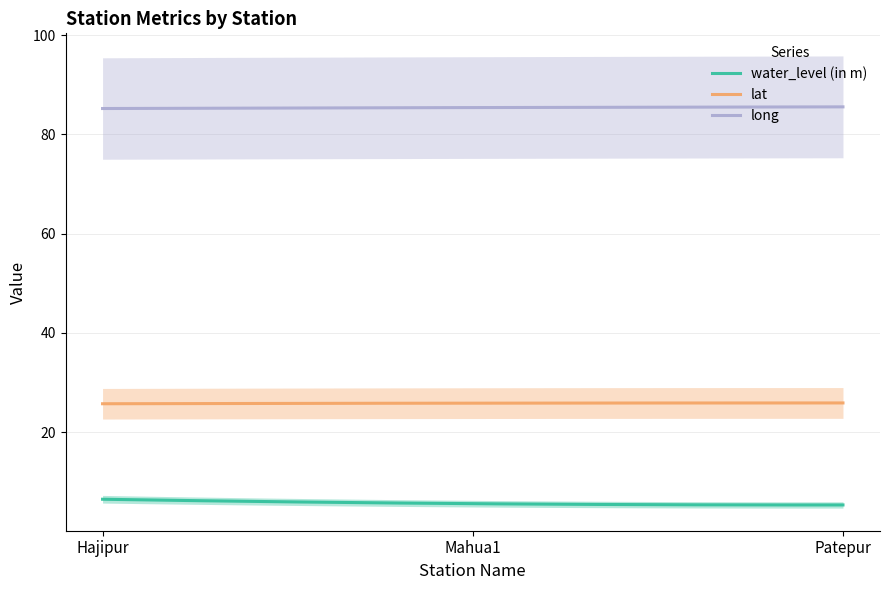

How many lines are shown in the chart?

3